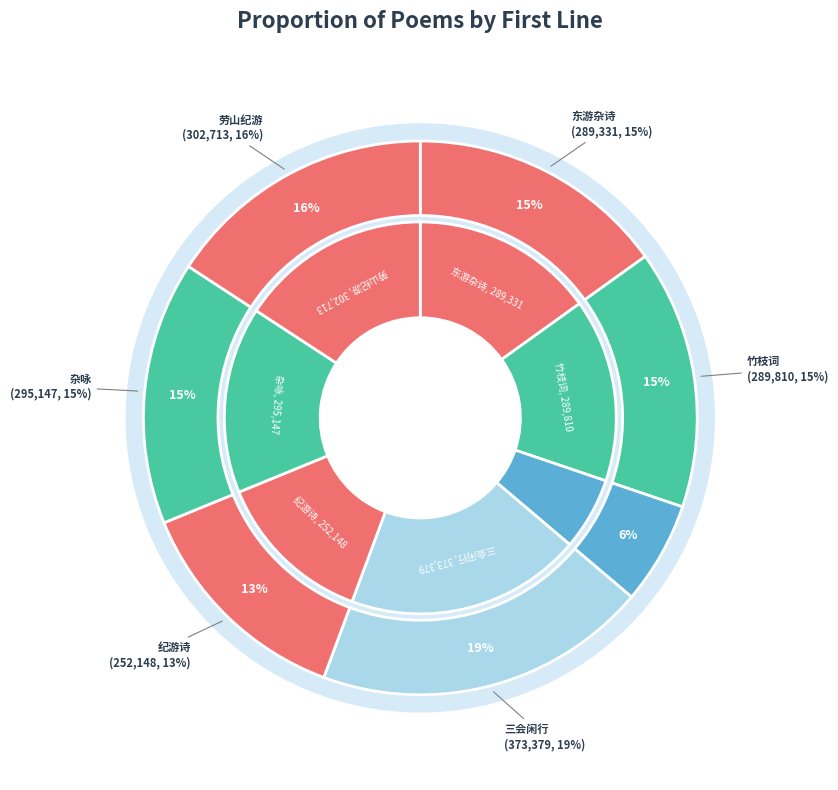

How much of the chart is everything except 三会闲行·溪上横岗一道斜?

80.5%